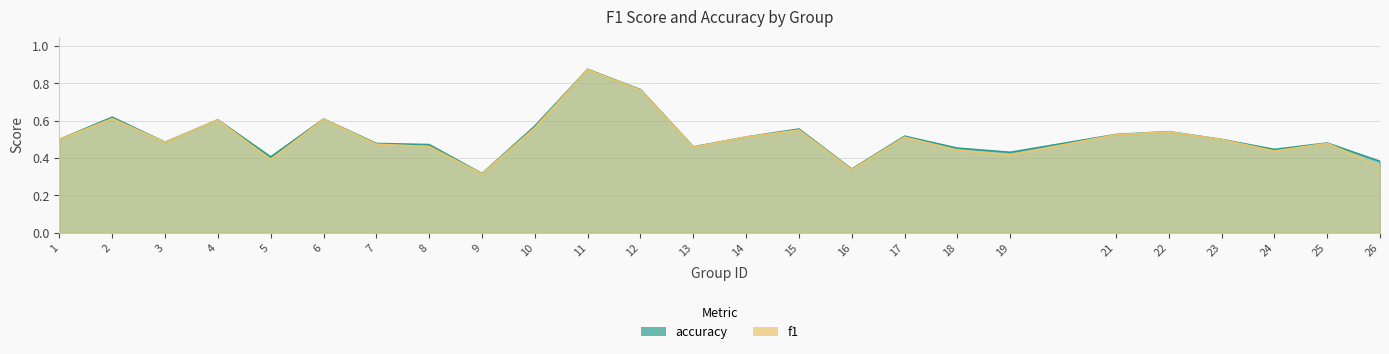

True or false: accuracy has more than 1 interior local peaks.

True